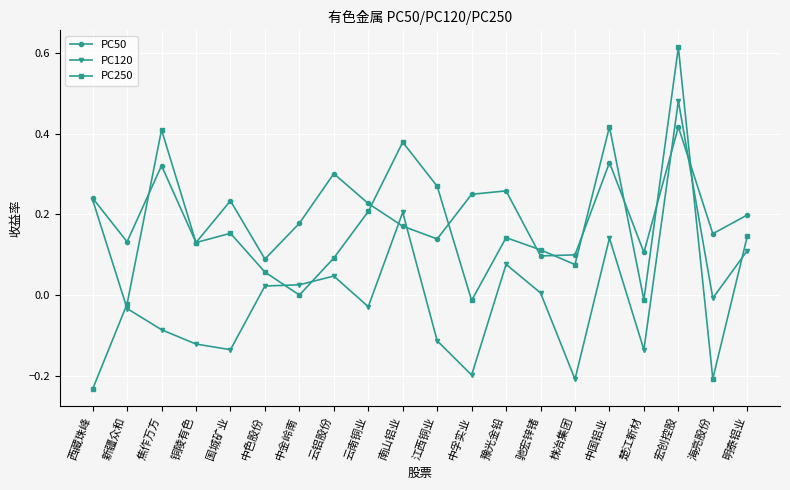

Rank the series at 云南铜业 from lowest to highest value.

PC120, PC250, PC50